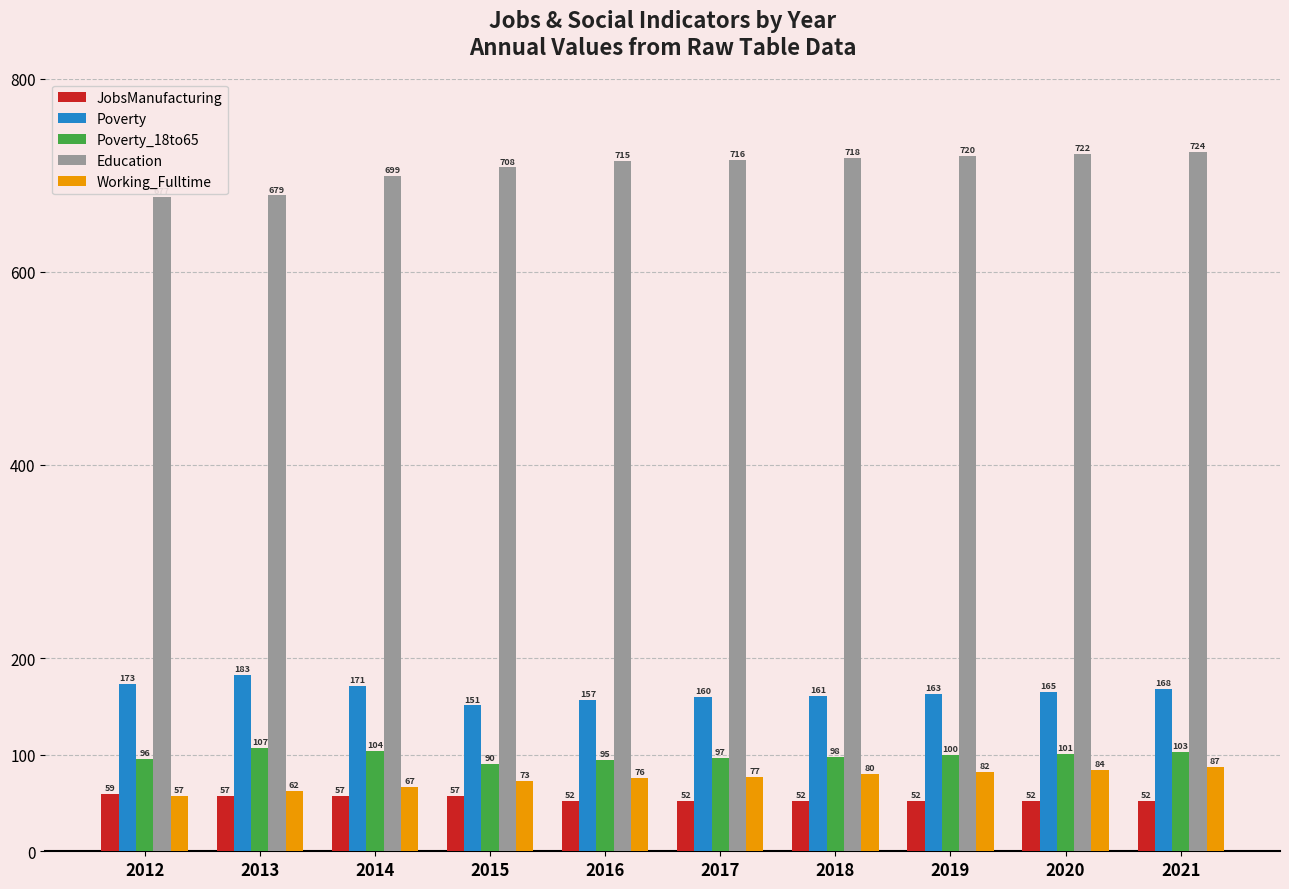

Where does the Poverty_18to65 series first go above 100?

2013